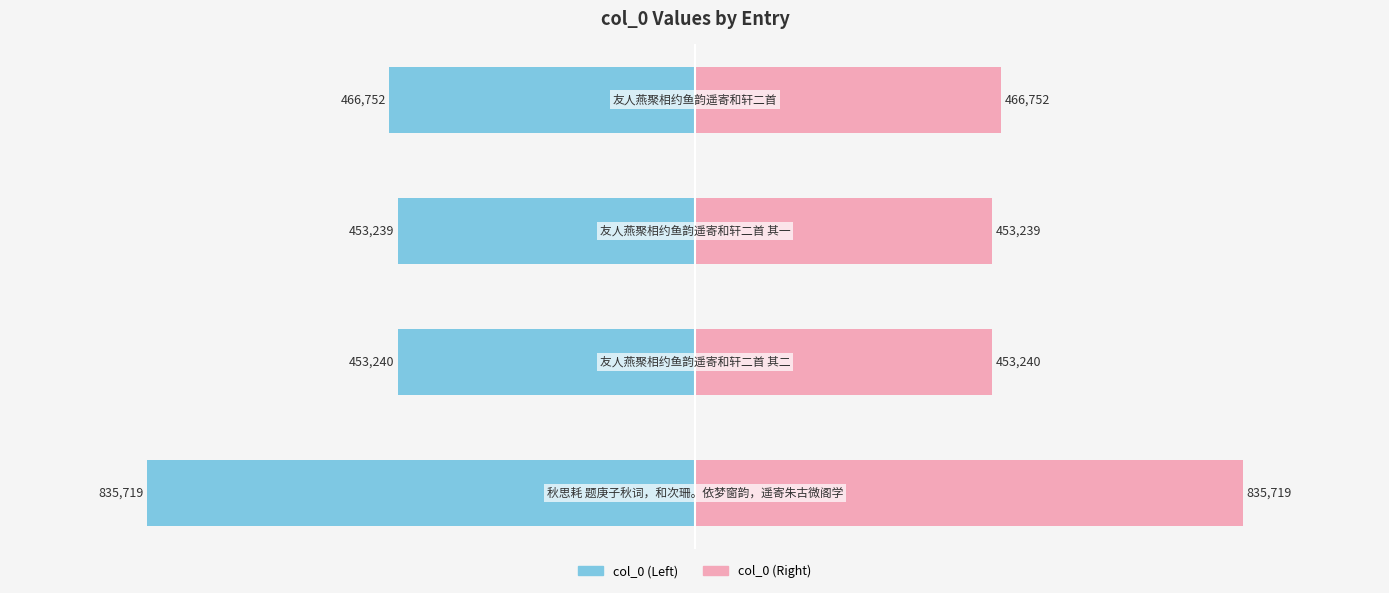

What is the highest value of the col_0 (Right) series?

835719